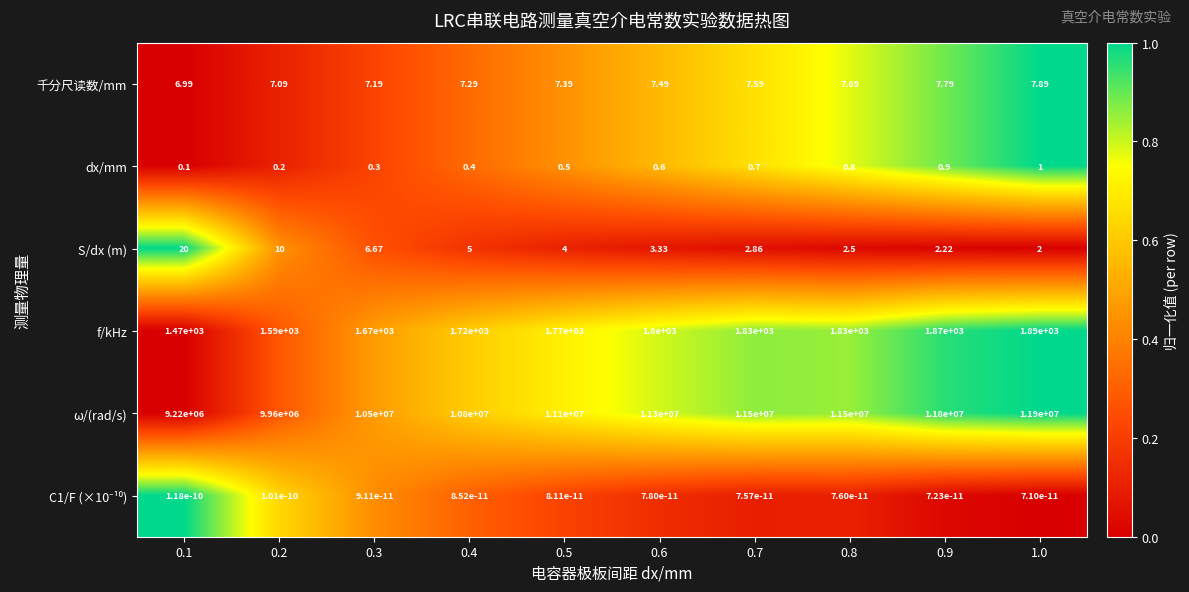

What is the spread (max minus min) of values at 0.2?

9960000.0